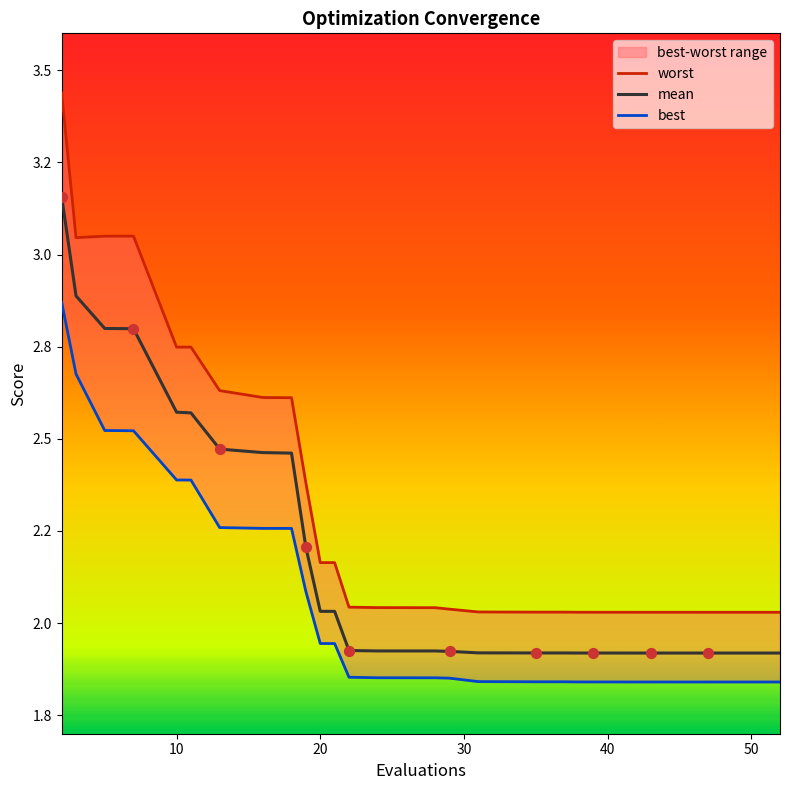

What is the total value across all series at 40?

5.8